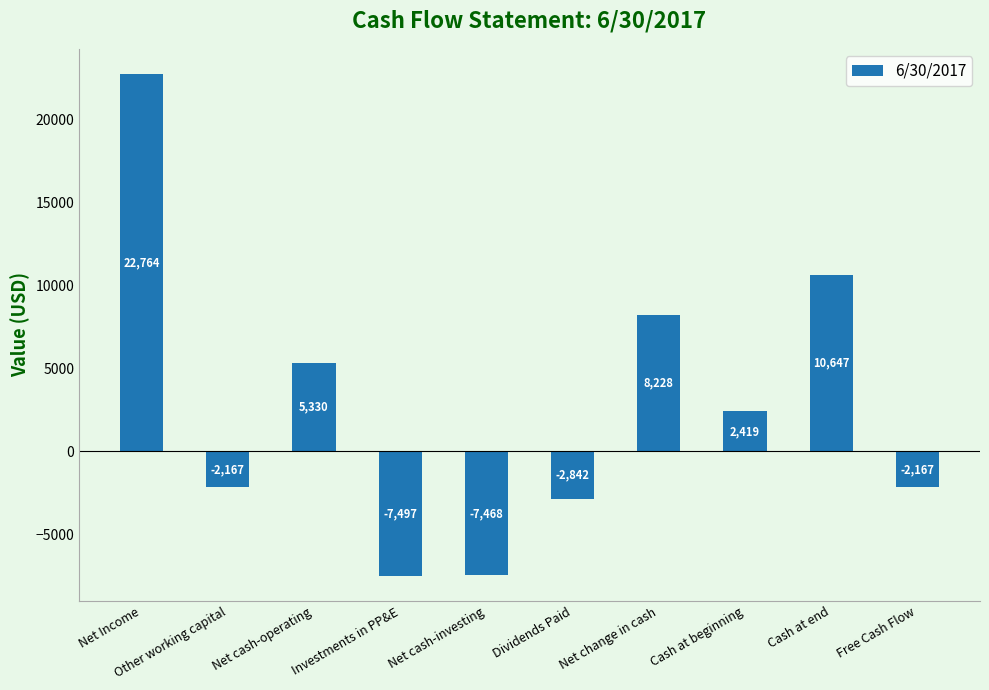

What is the label of the 3rd bar from the right?

Cash at beginning